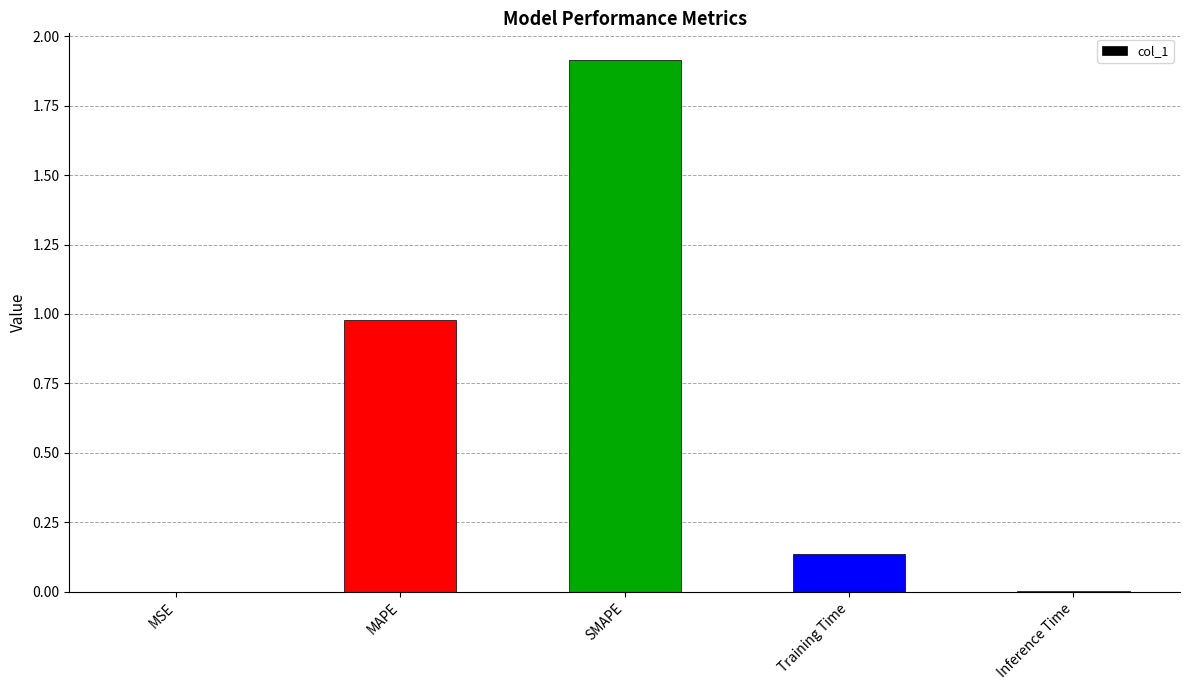

What is the approximate value at SMAPE?

1.9